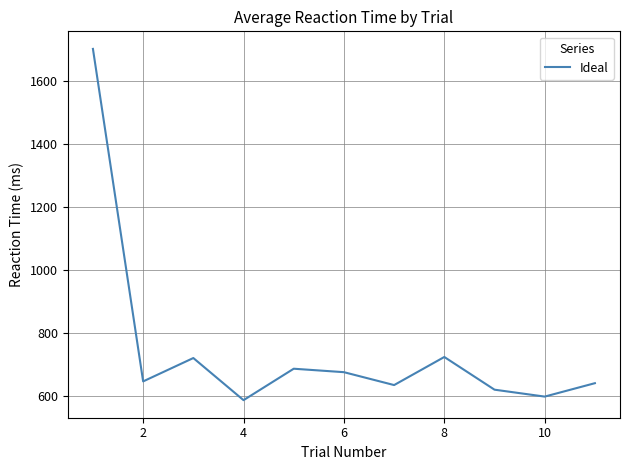

What is the difference between the maximum and minimum values?

1117.3